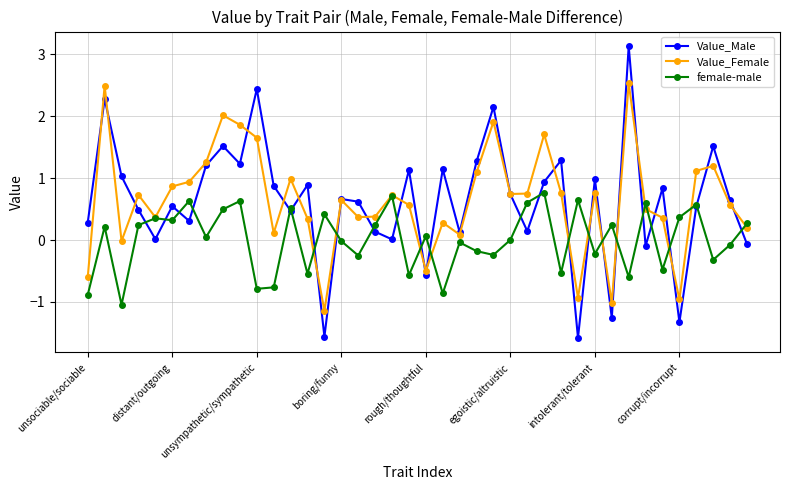

Which series has the largest range (max minus min)?

Value_Male